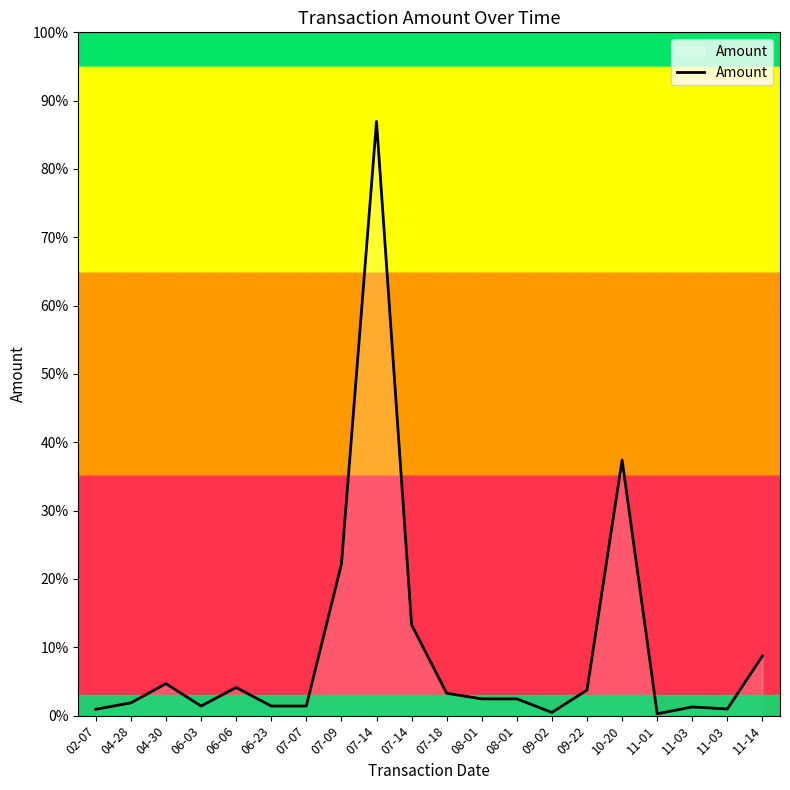

What is the approximate value at 06-03?

150.0